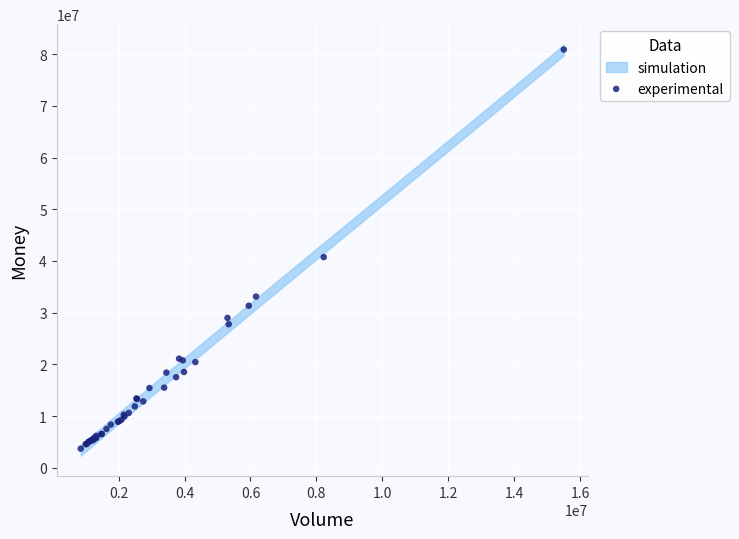

What Y value in the scatter plot is closest to 42299056?

40749943